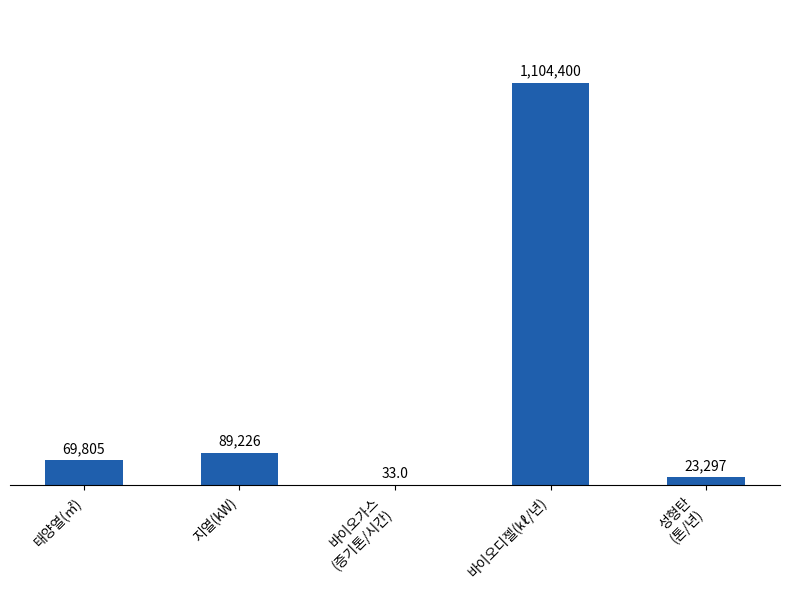

What is the greatest value displayed?

1104400.0